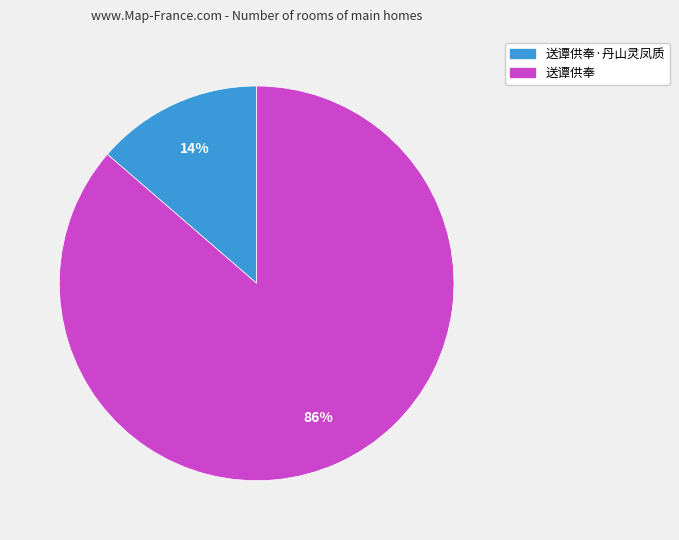

To the nearest percent, what portion does 送谭供奉 represent?

86%